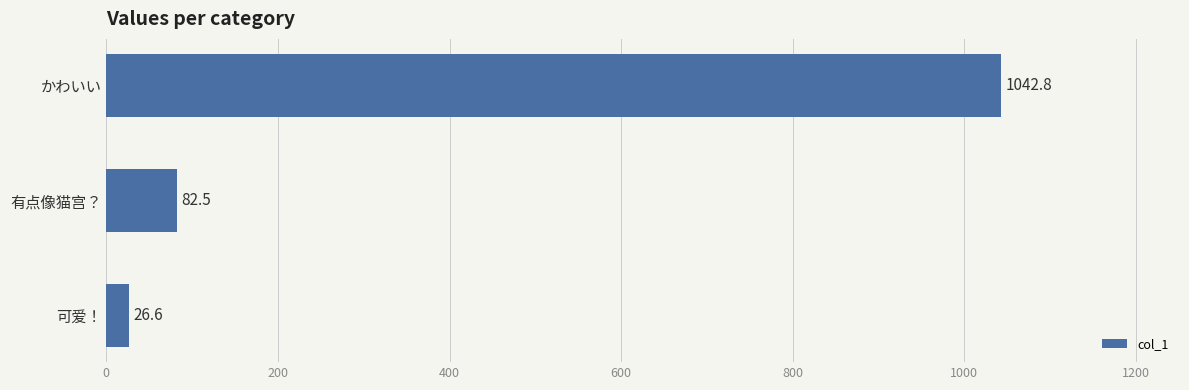

True or false: the data shows 26.6 at 可爱！.

True